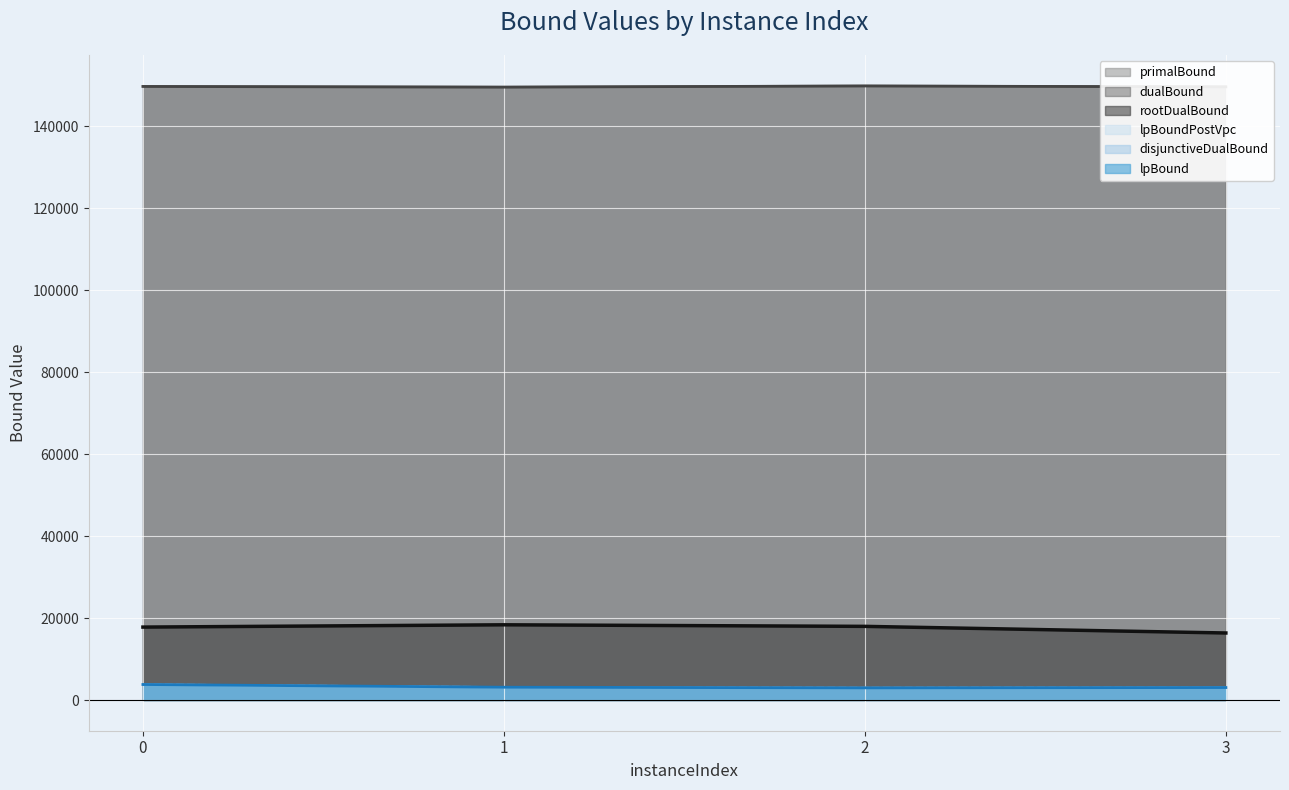

True or false: rootDualBound (line) and primalBound (line) intersect in this chart.

False